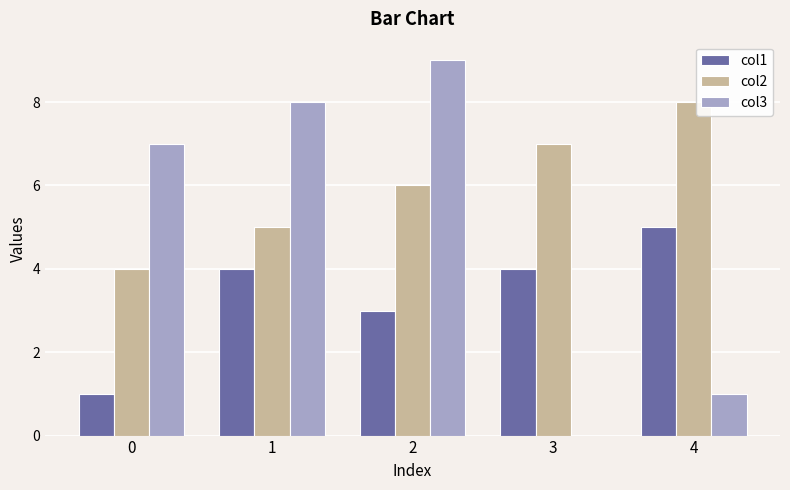

Which series has the largest total across all categories?

col2